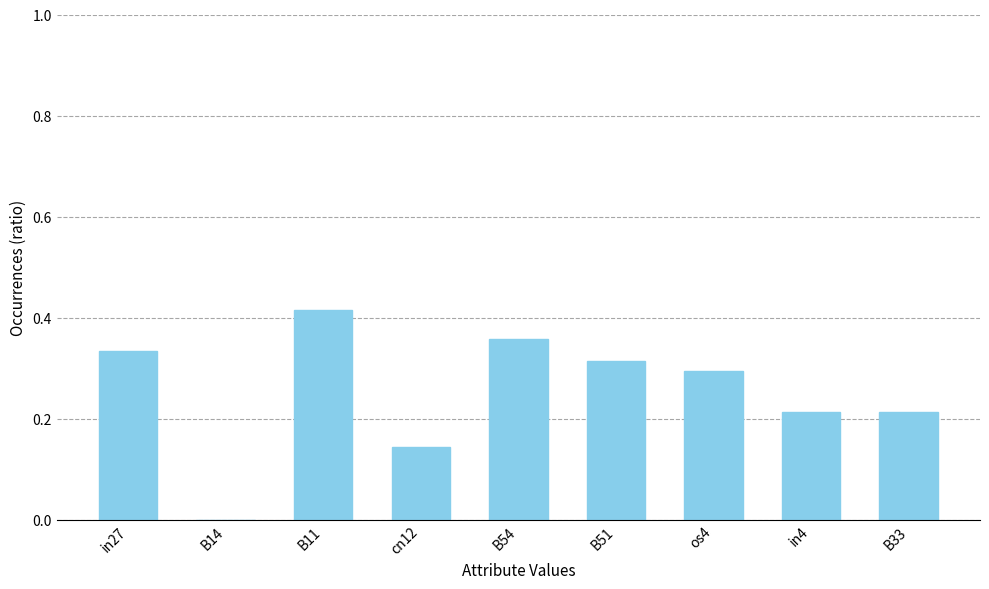

What is the sum of the values at cn12 and B54?

0.5